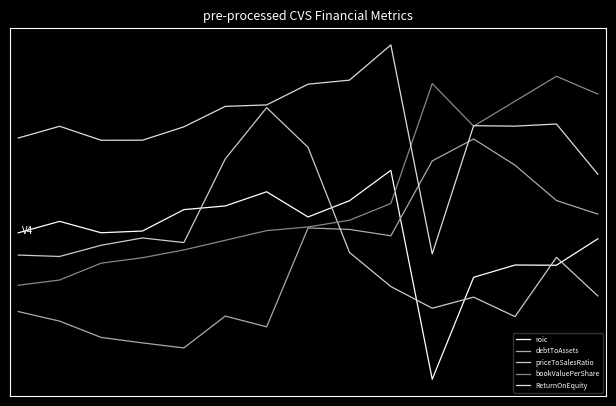

Does the chart have visible grid lines?

No